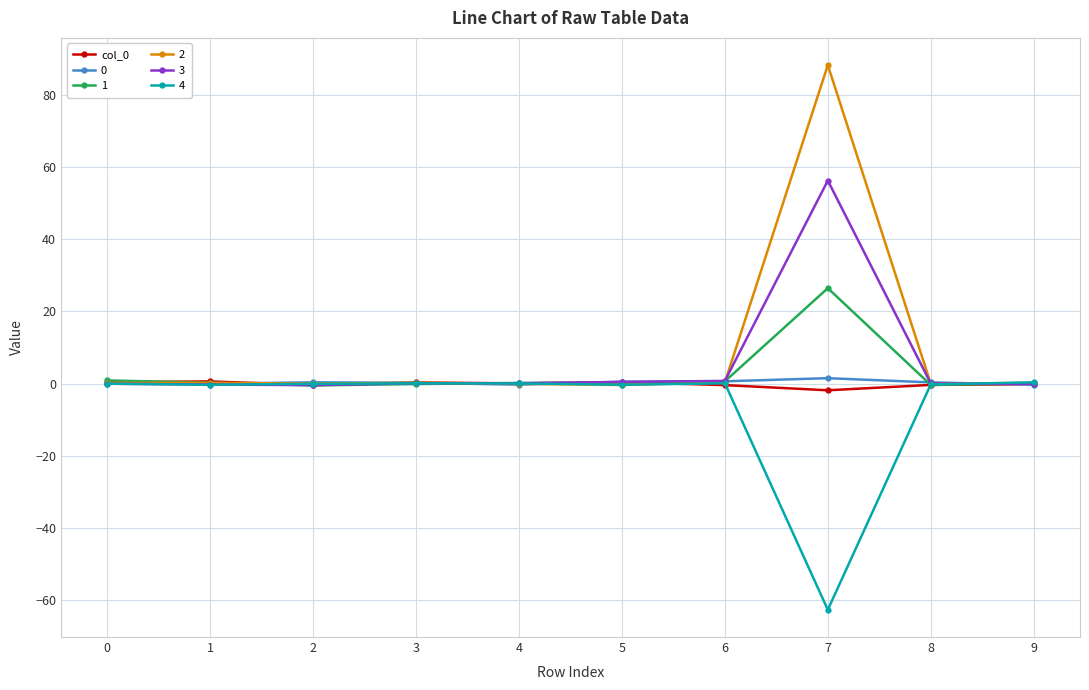

The 3 series shows 0.0 at 8. True or false?

True